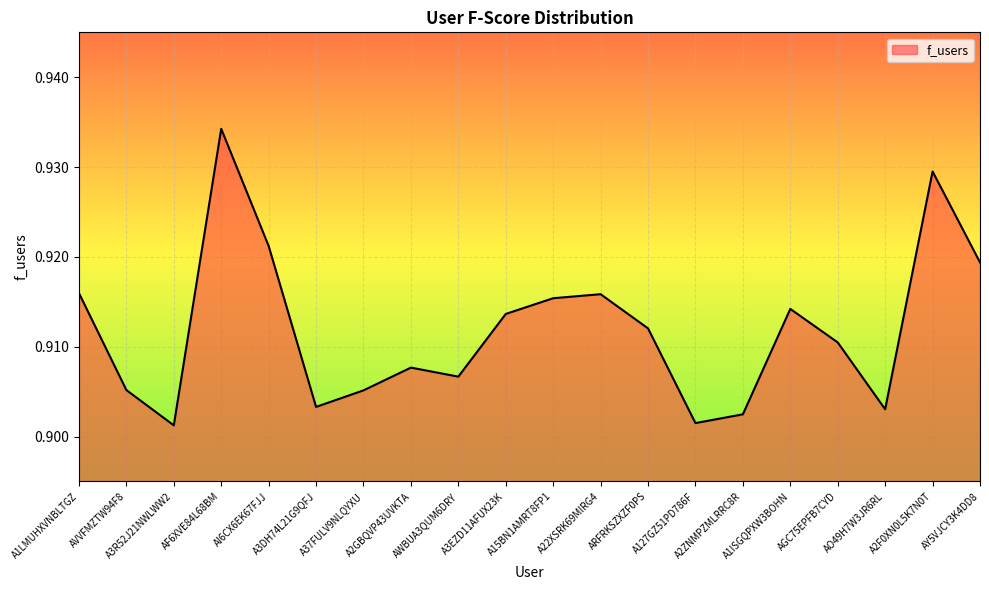

List the labels in order of value, smallest first.

A3R52J21NWLWW2, A127GZ51PD786F, A2ZNMPZMLRRC8R, AO49H7W3JR6RL, A3DH74L21G9QFJ, A37FULV9NLQYXU, AVVFMZTW94F8, AWBUA3QUM6DRY, A2GBQVP43UVKTA, AGC75EPFB7CYD, ARFRKSZXZF0PS, A3EZD11AFUX23K, A1ISGQPXW3BOHN, A15BN1AMRT8FP1, A22XSRK69MIRG4, A1LMUHXVNBLTGZ, AY5VJCY3K4DD8, AI6CX6EK67FJJ, A2F0XN0L5K7N0T, AF6XVE84L68BM